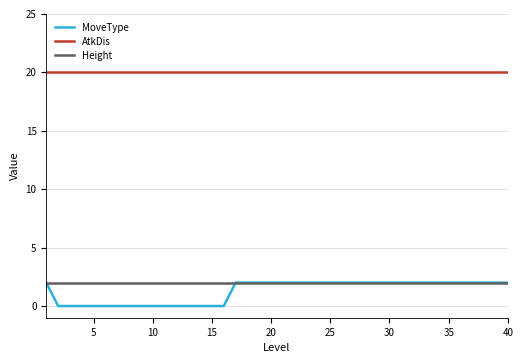

True or false: Height and AtkDis intersect in this chart.

False